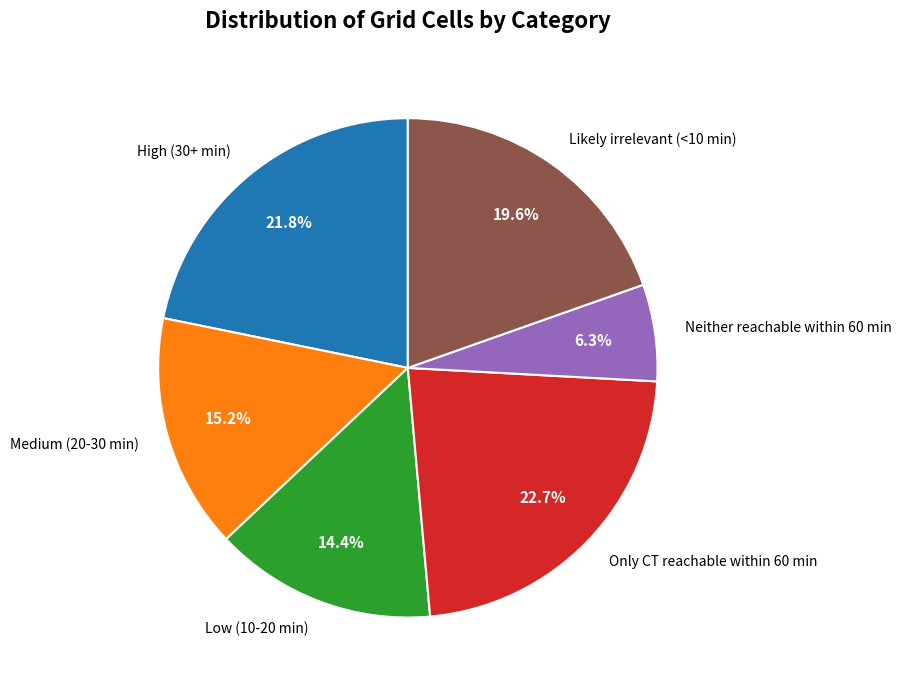

Combined, what portion of the pie is Low (10-20 min) and Neither reachable within 60 min?

20.7%